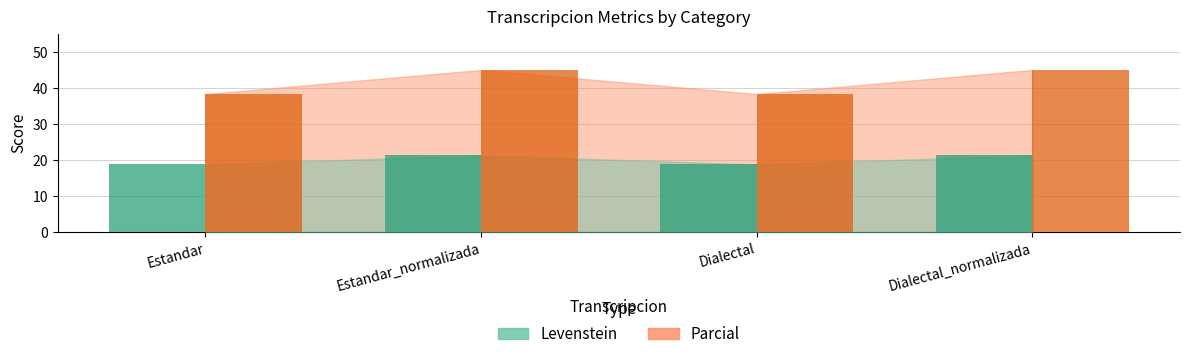

What is the sum of all Levenstein values?

80.1